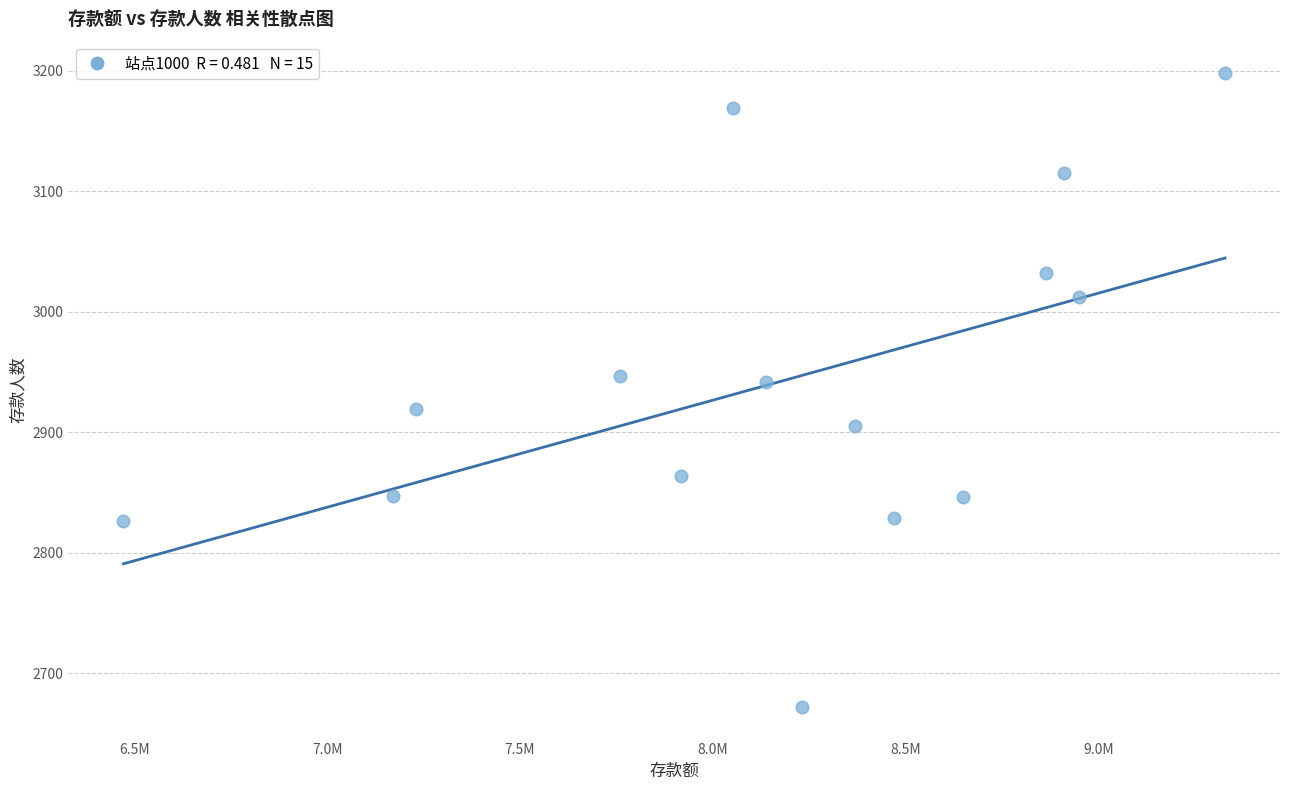

What is the range of Y values (max minus min)?

526